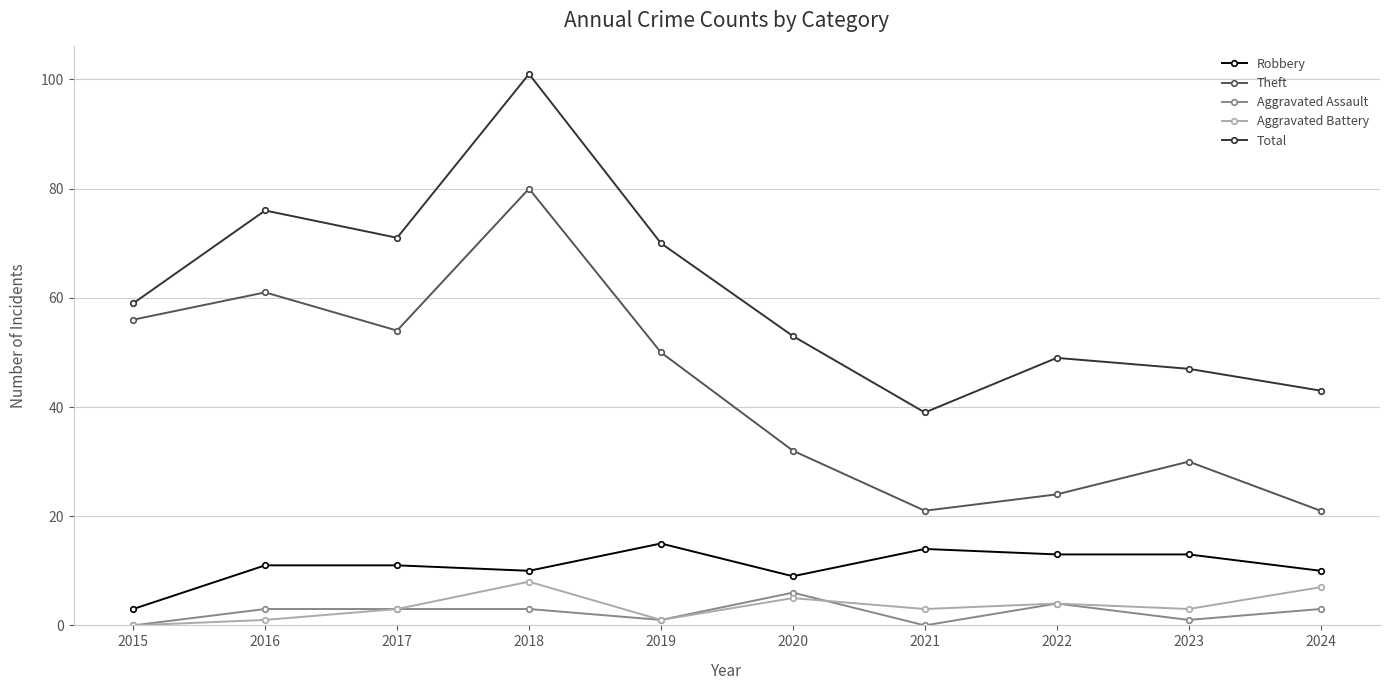

What is the total value across all series at 2022?

94